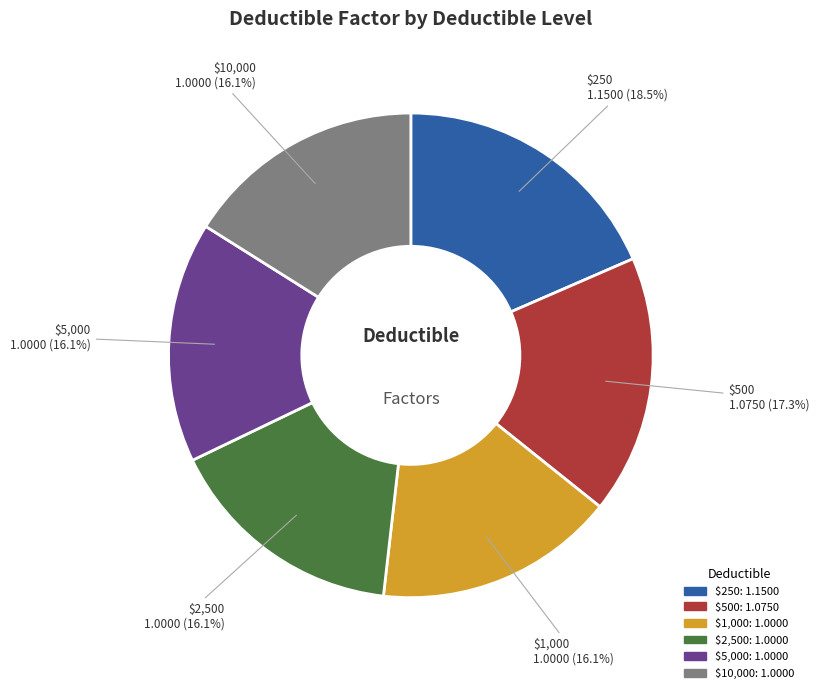

To the nearest percent, what is the combined percentage of $5,000 and $1,000?

32%